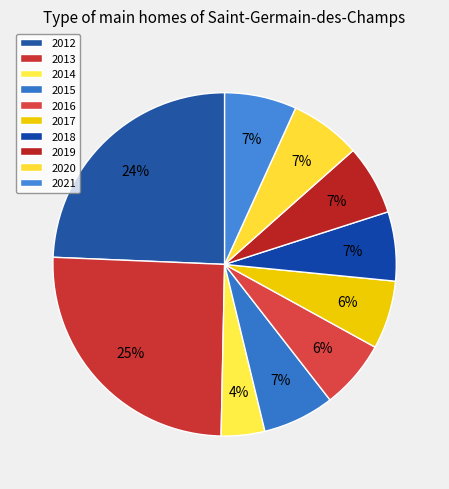

How many segments does this pie chart have?

10